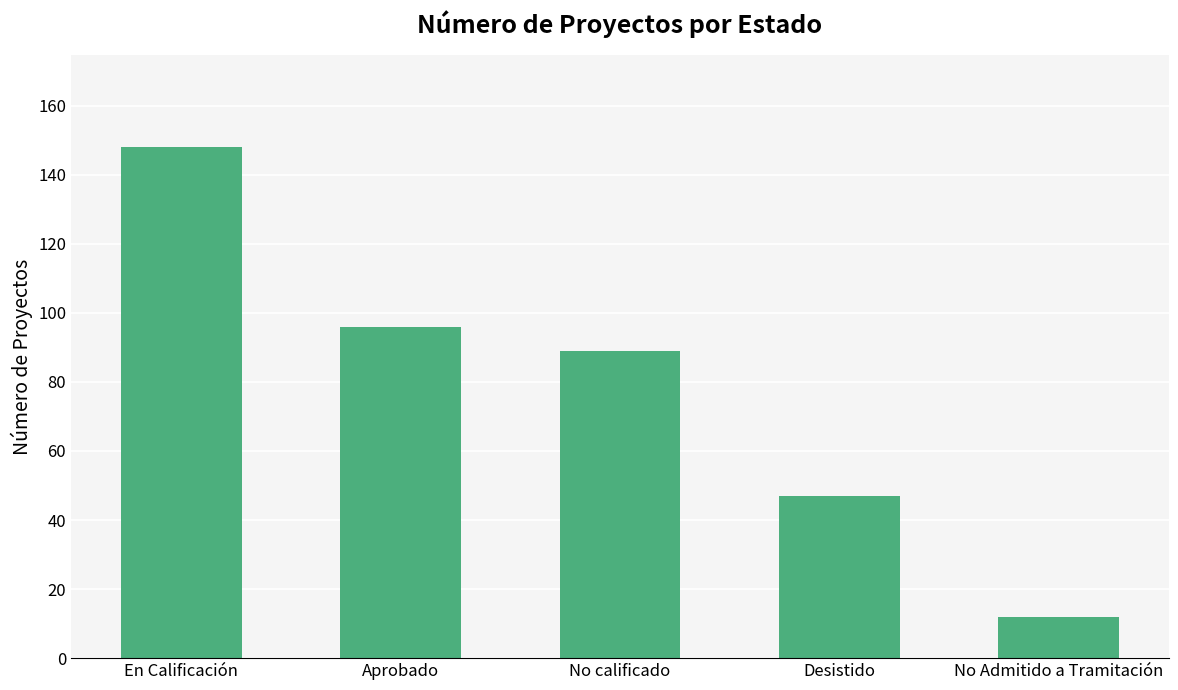

List the labels in order of value, smallest first.

No Admitido a Tramitación, Desistido, No calificado, Aprobado, En Calificación